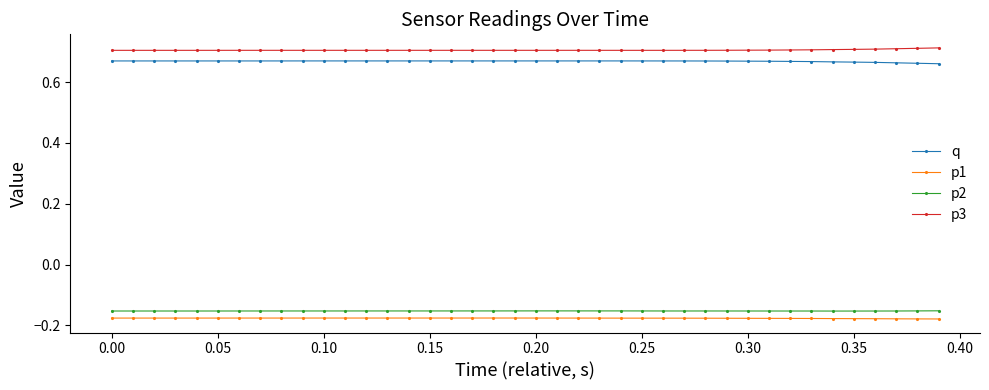

What are all the series names shown in the legend?

q, p1, p2, p3